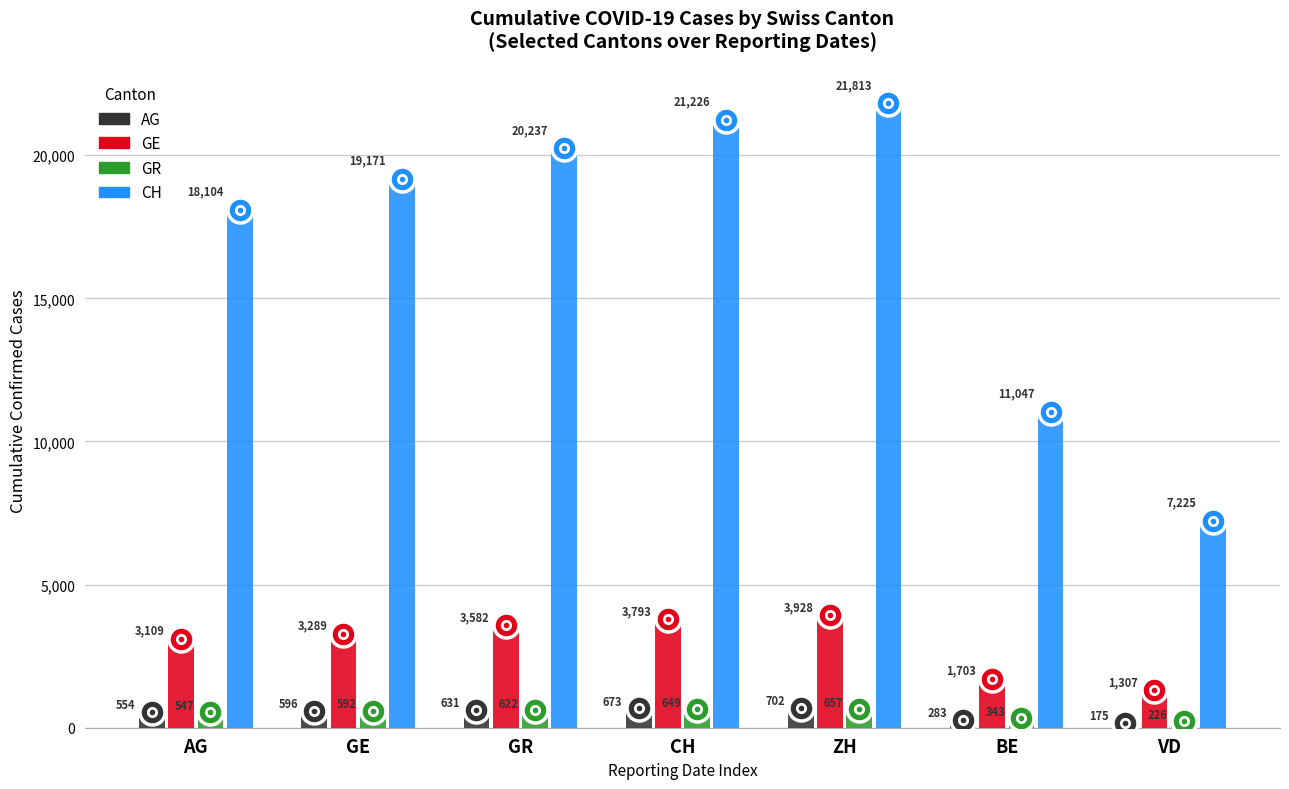

The value of CH at VD is 7225. True or false?

True